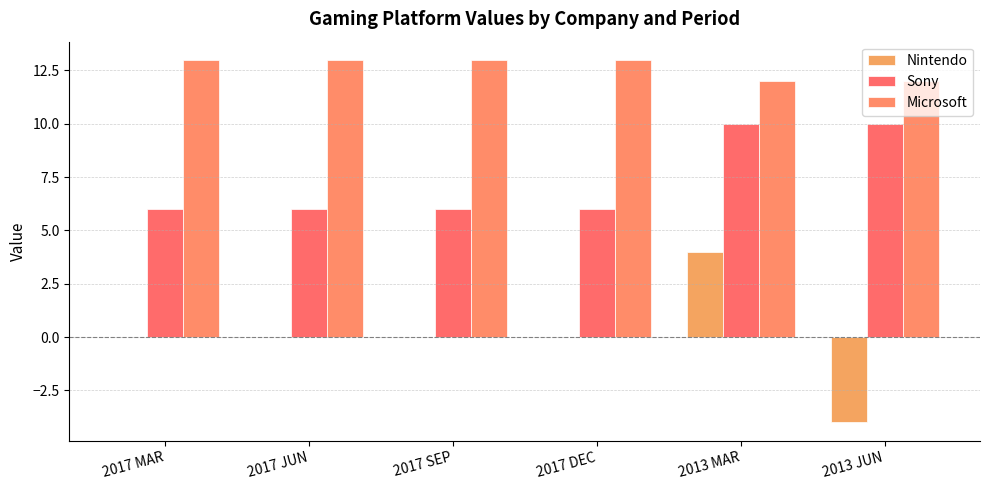

Reading left to right, what are all the values shown in this chart?

Nintendo: 2017 MAR=0	2017 JUN=0	2017 SEP=0	2017 DEC=0	2013 MAR=4	2013 JUN=-4
Sony: 2017 MAR=6	2017 JUN=6	2017 SEP=6	2017 DEC=6	2013 MAR=10	2013 JUN=10
Microsoft: 2017 MAR=13	2017 JUN=13	2017 SEP=13	2017 DEC=13	2013 MAR=12	2013 JUN=12